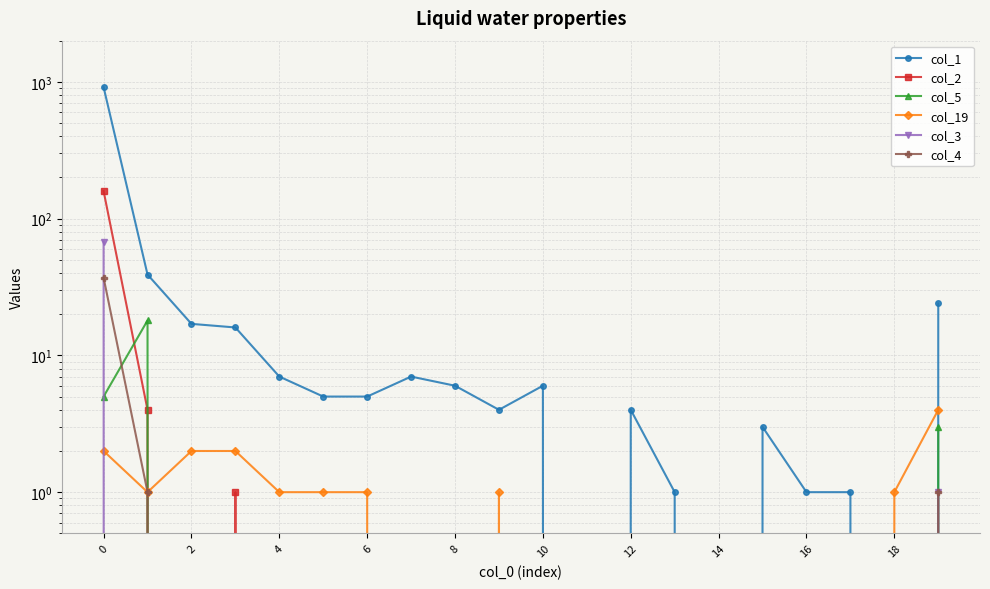

Which label corresponds to the smallest value in the chart?

11